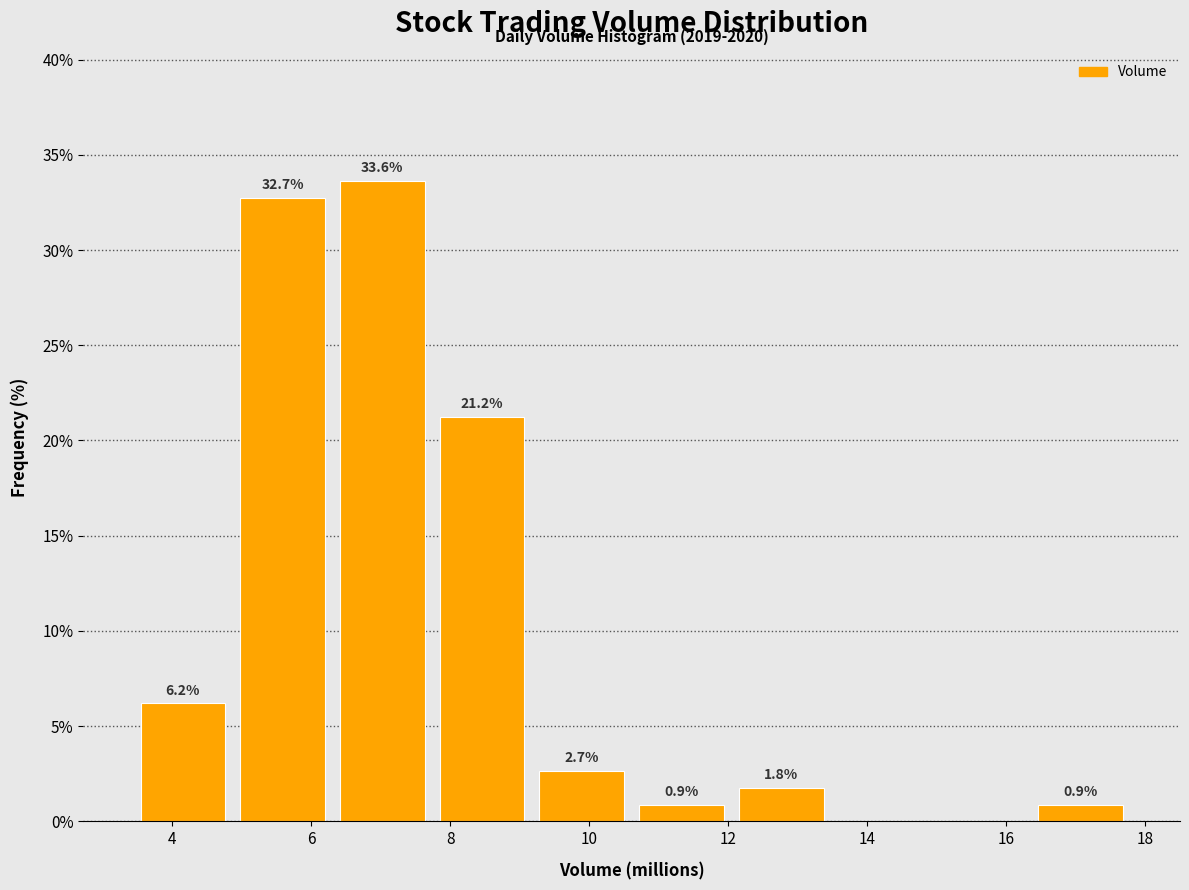

Over which range of the x-axis is the bar tallest?

6.4 to 7.8